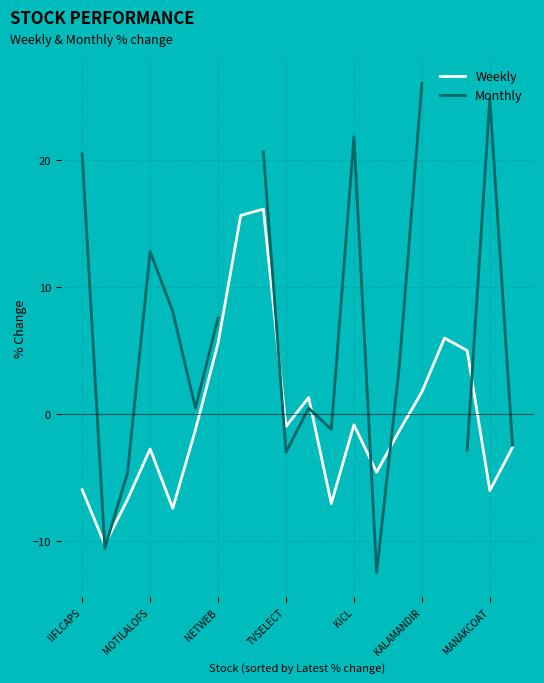

Rank the series by their maximum value, from lowest to highest.

Weekly, Monthly